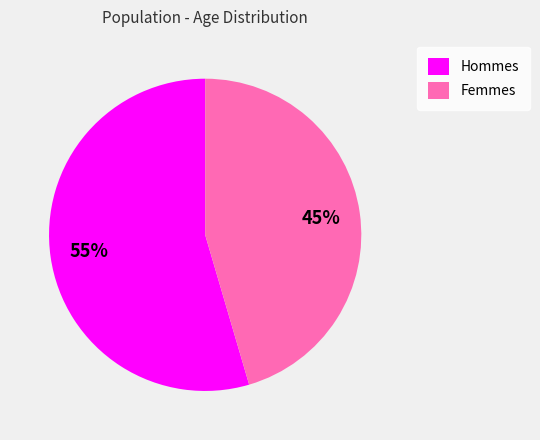

Which category has the biggest portion of the pie?

Hommes